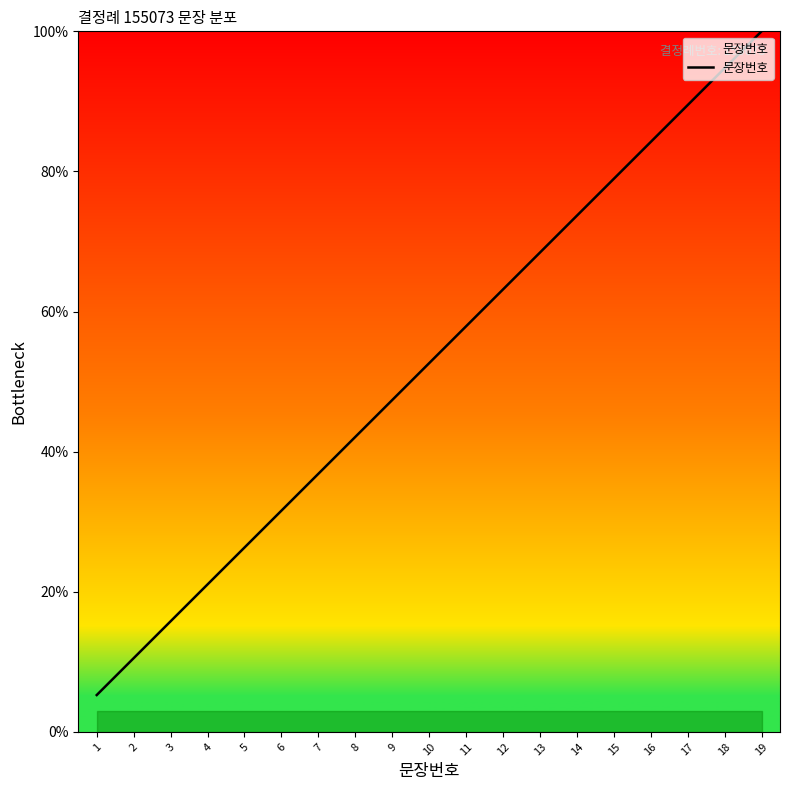

Reading left to right, extract all data points from this chart.

5.3	10.5	15.8	21.1	26.3	31.6	36.8	42.1	47.4	52.6	57.9	63.2	68.4	73.7	78.9	84.2	89.5	94.7	100.0